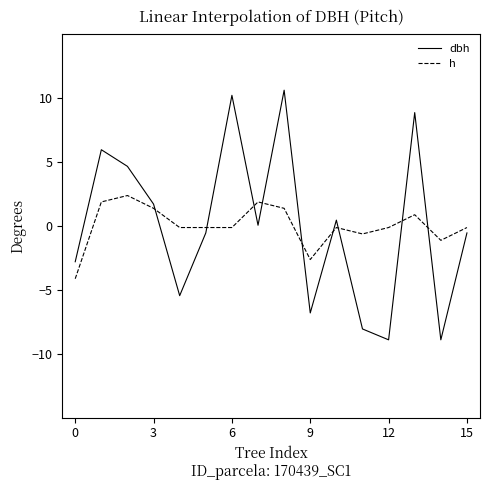

What is the greatest value displayed?

10.6